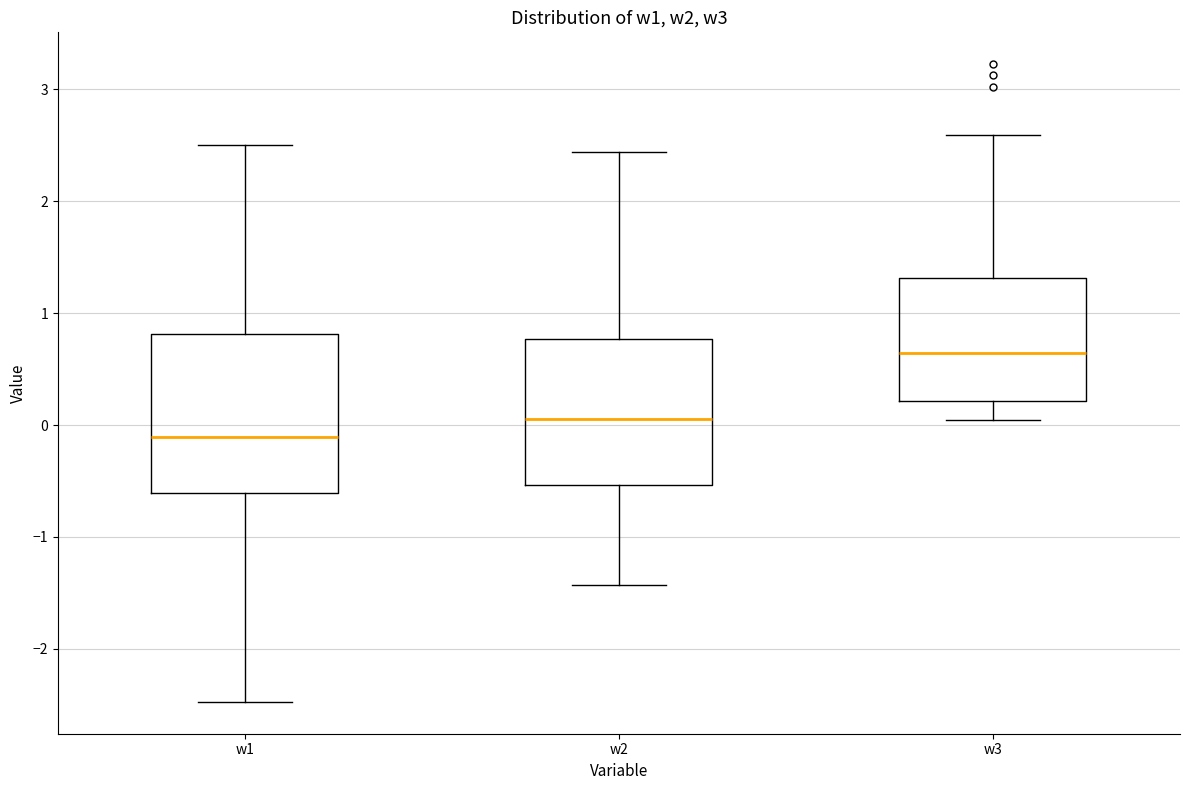

Where does the lower whisker of the box for w2 end on the y-axis? The values are not printed on the chart, so give them approximately, as read against the axis.

-1.4